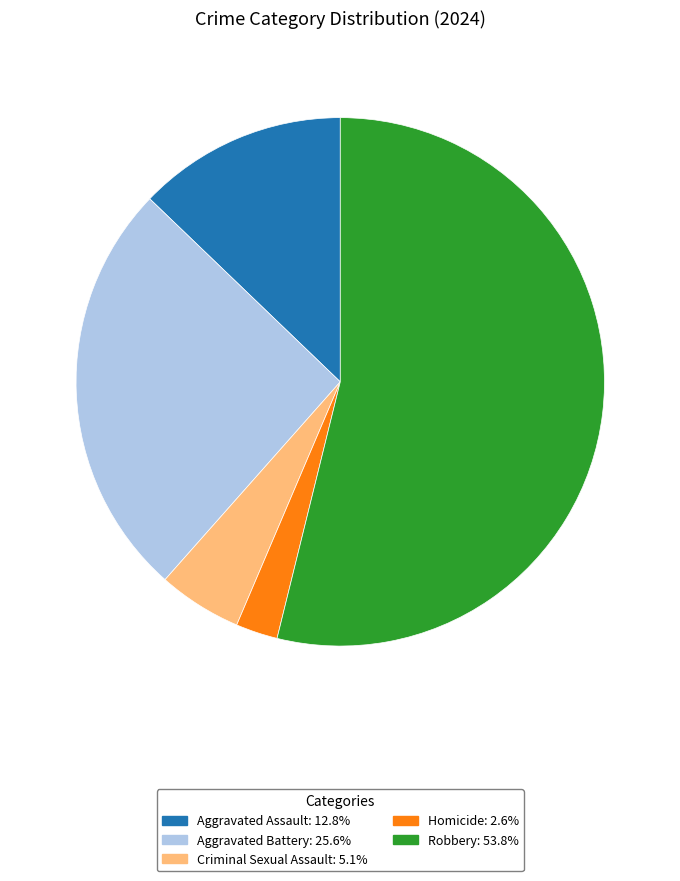

Between Homicide and Robbery, which is larger?

Robbery